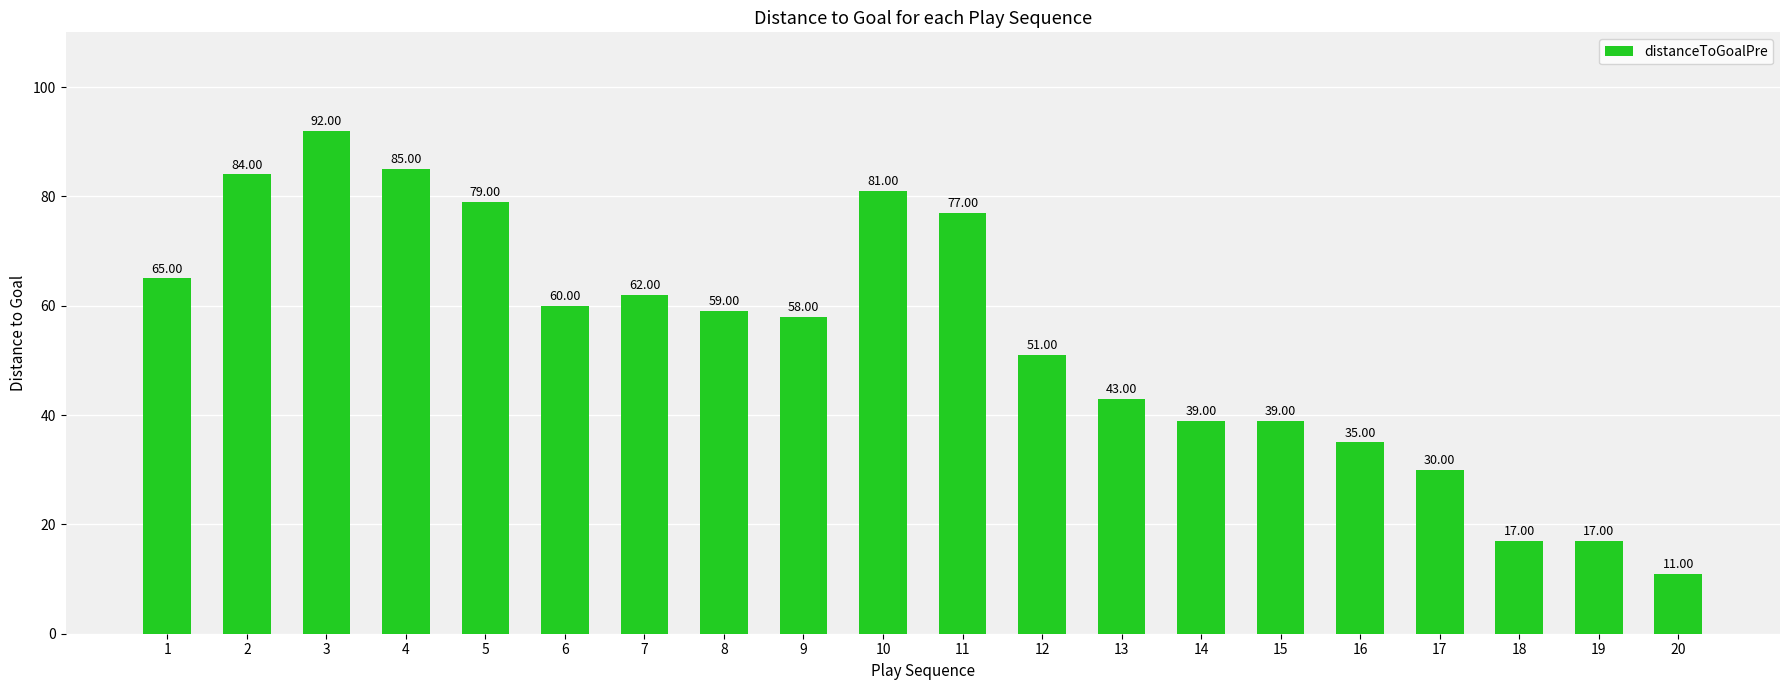

Reading right to left, list all the values displayed in this chart.

11	17	17	30	35	39	39	43	51	77	81	58	59	62	60	79	85	92	84	65